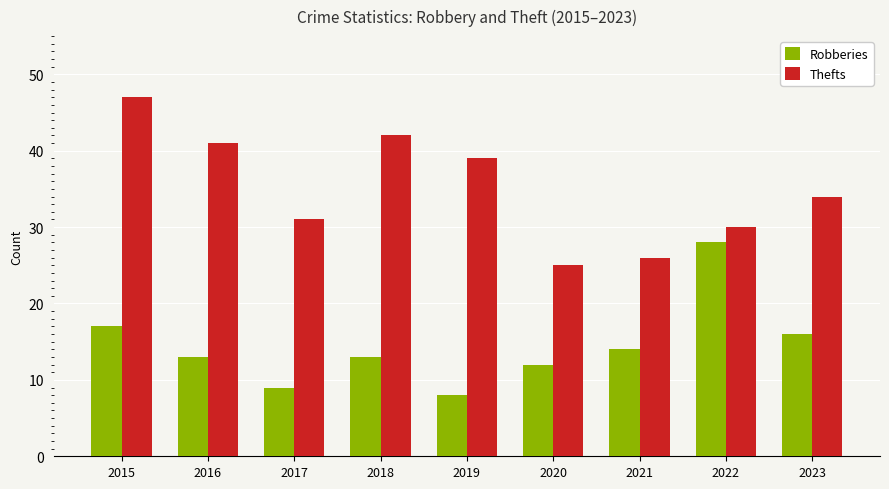

Where does the Robberies series first go above 13?

2015